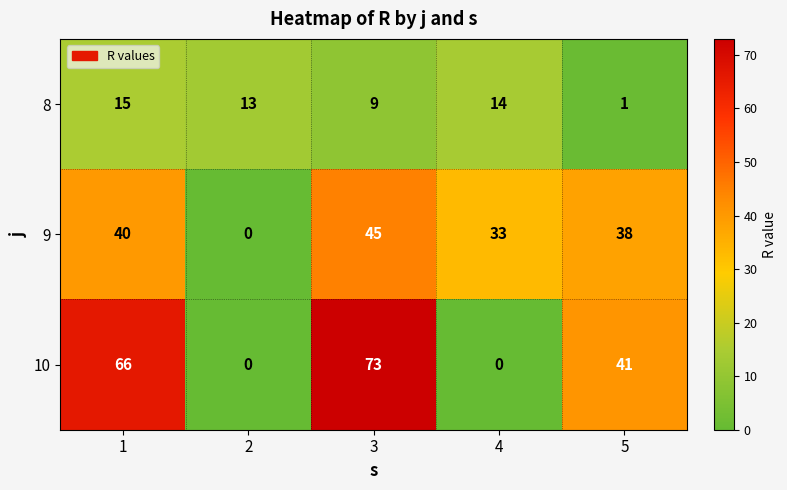

What is the maximum value shown in the chart?

73